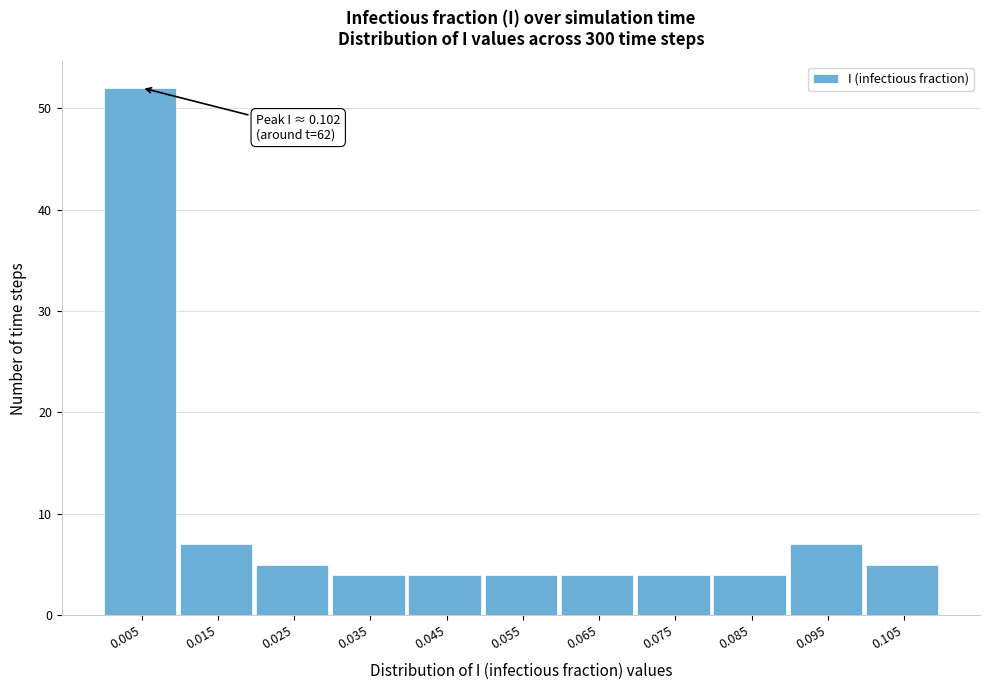

Which range on the x-axis has the tallest bar?

0.00 to 0.01